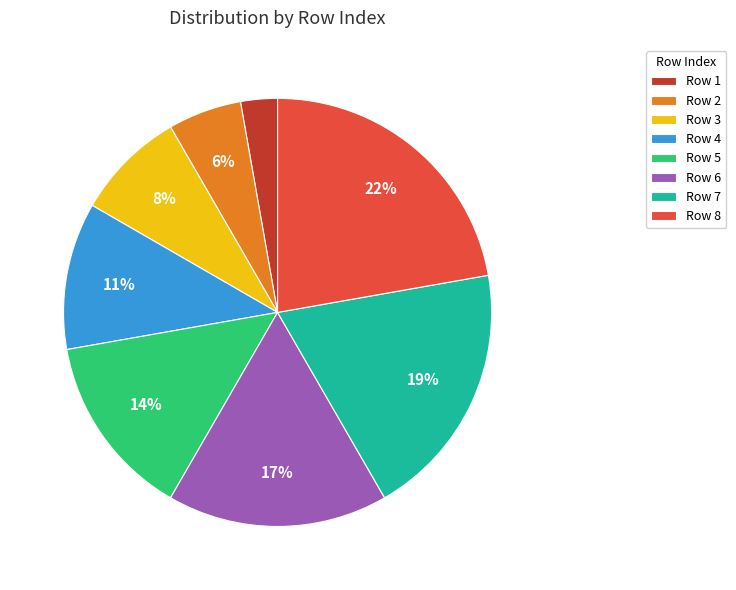

Between Row 3 and Row 7, which is larger?

Row 7